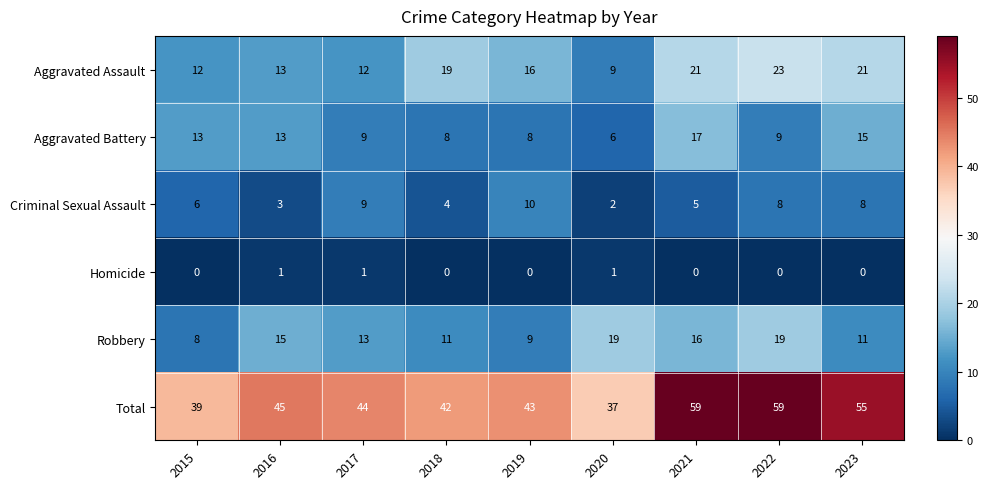

What is the greatest value displayed?

59